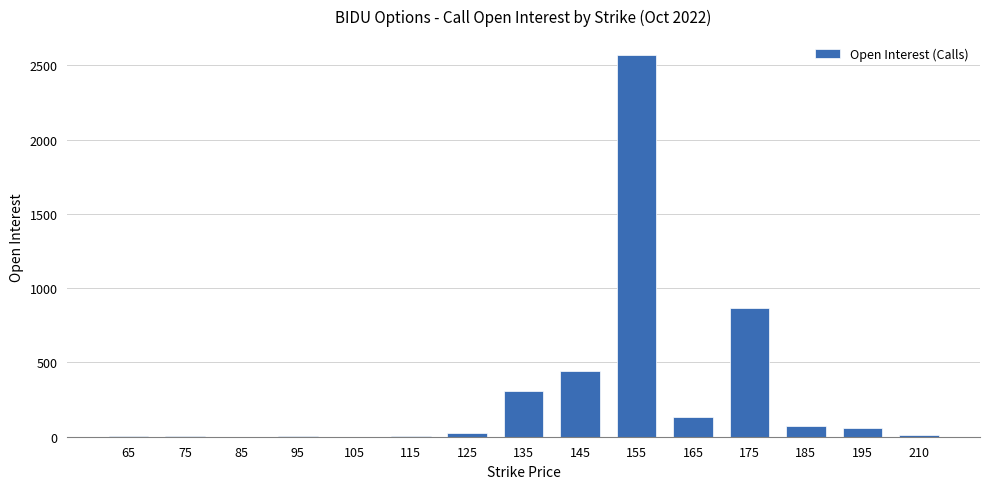

Is it true that the value at 135 is 309?

True